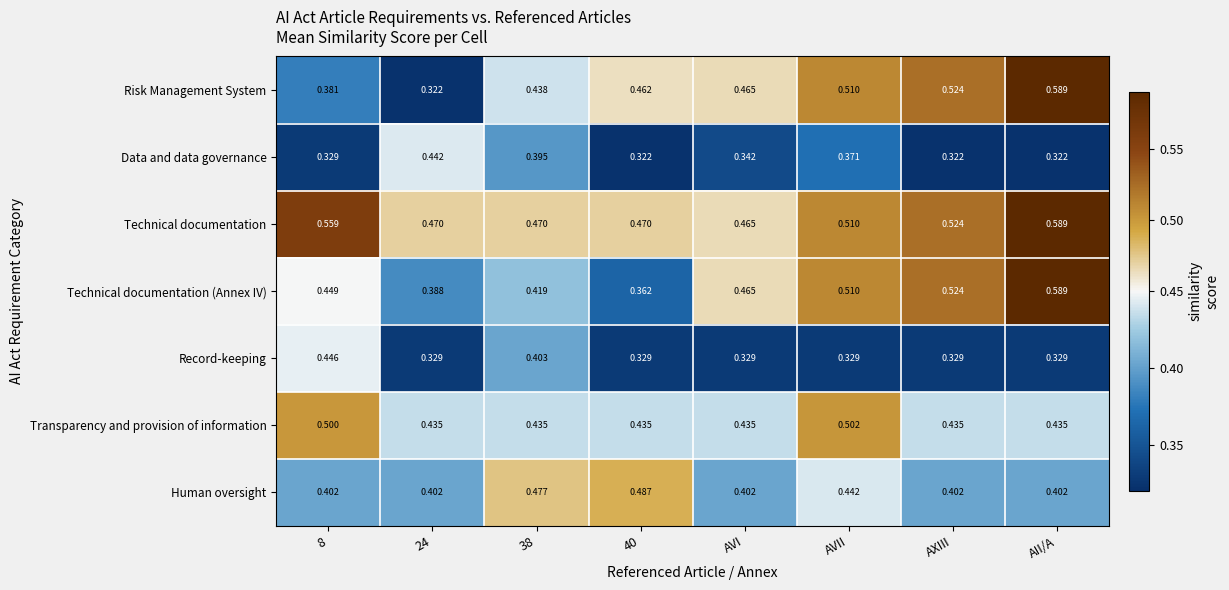

Where is Technical documentation nearest to the value 0?

AVI